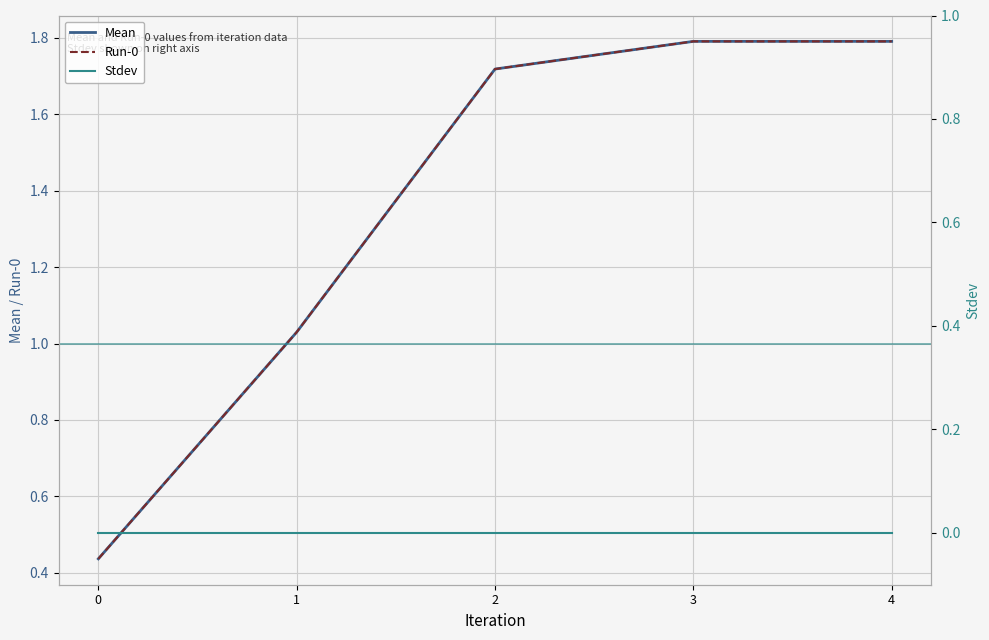

True or false: Stdev and Mean intersect in this chart.

False